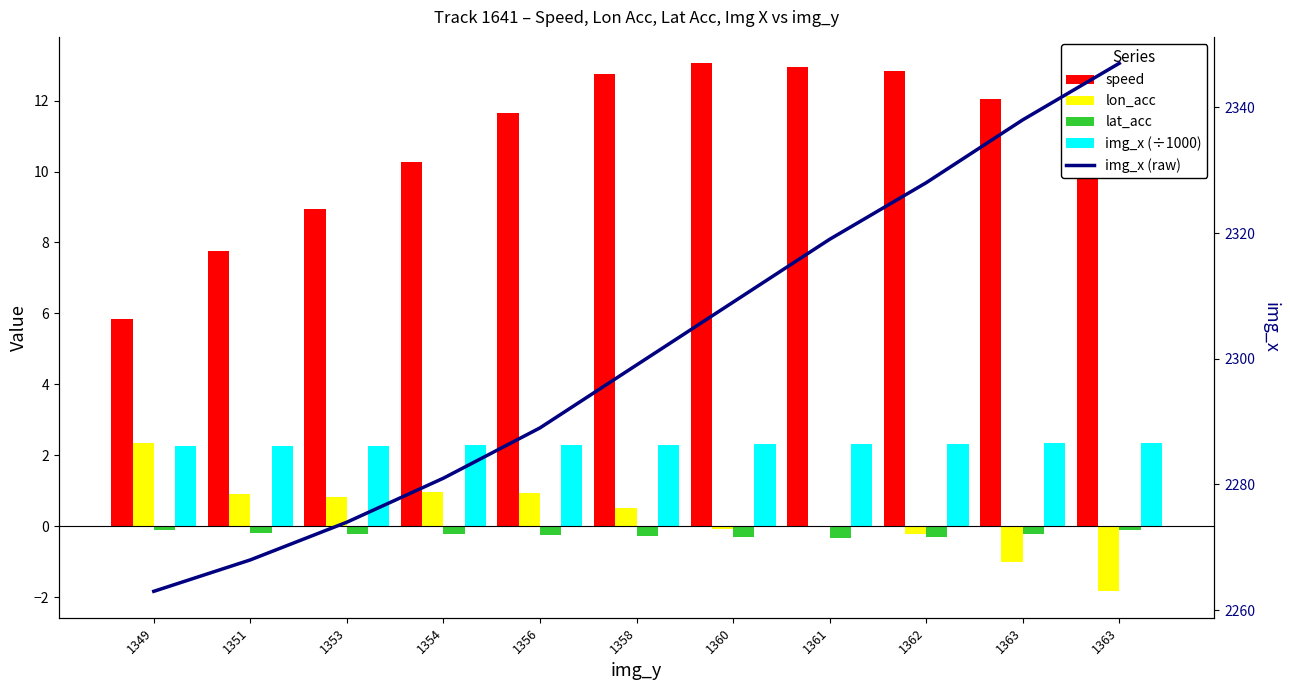

What is the spread (max minus min) of values at 1361?

2319.3